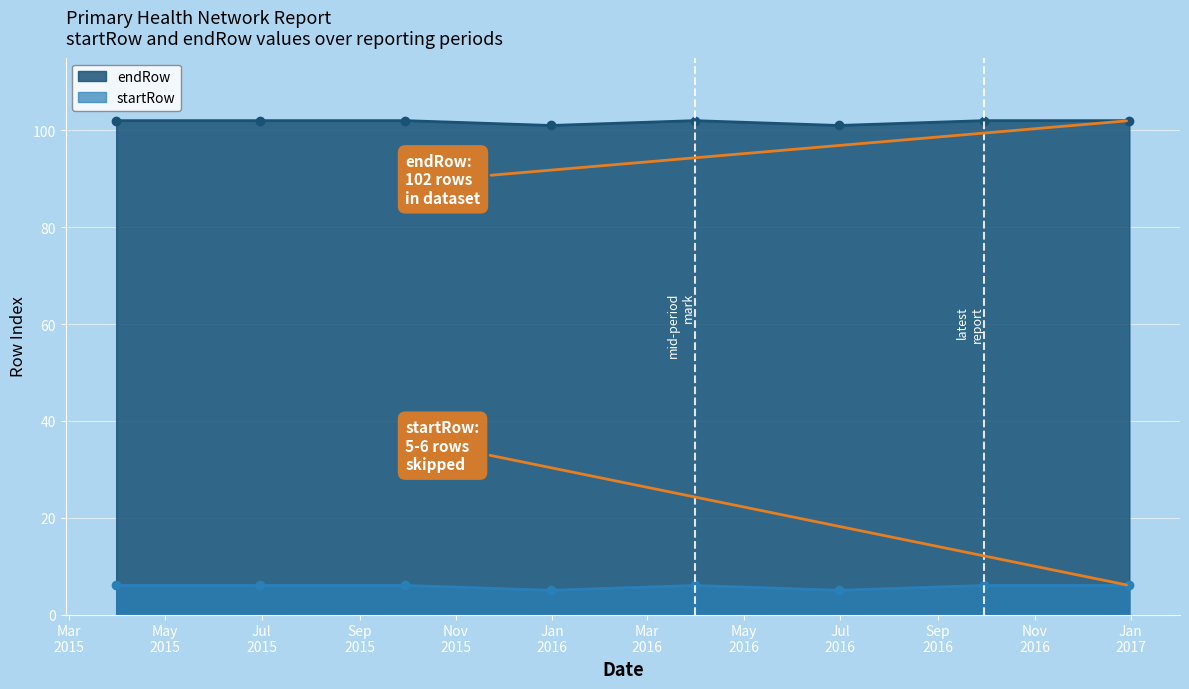

True or false: startRow and endRow intersect in this chart.

False